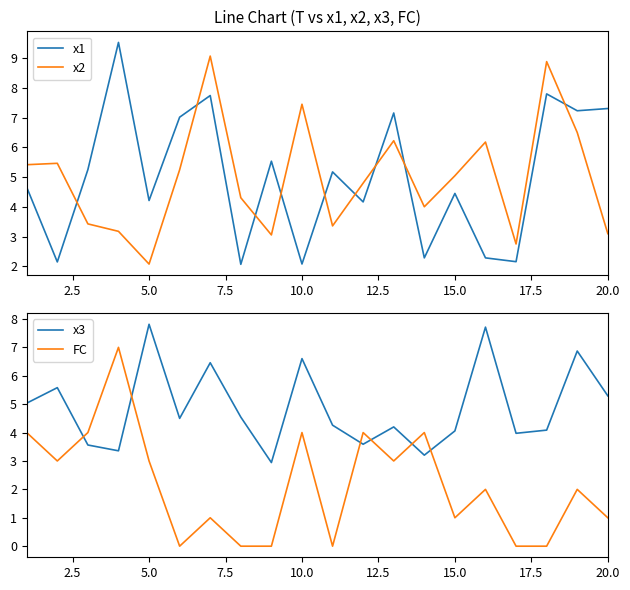

What is the average value of the x3 series?

4.9